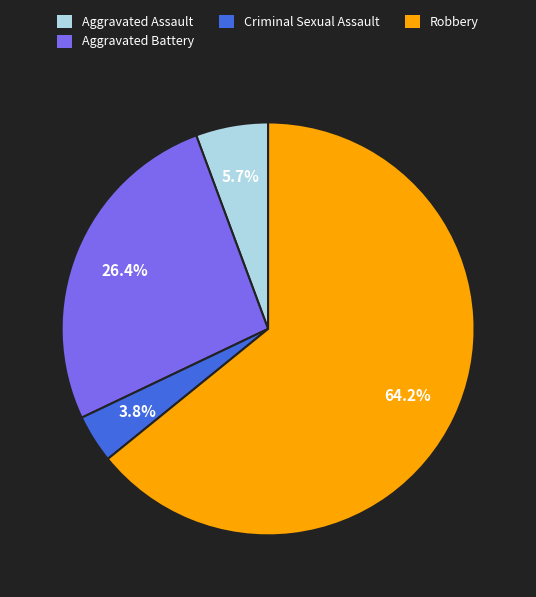

What is the largest slice in the pie chart?

Robbery